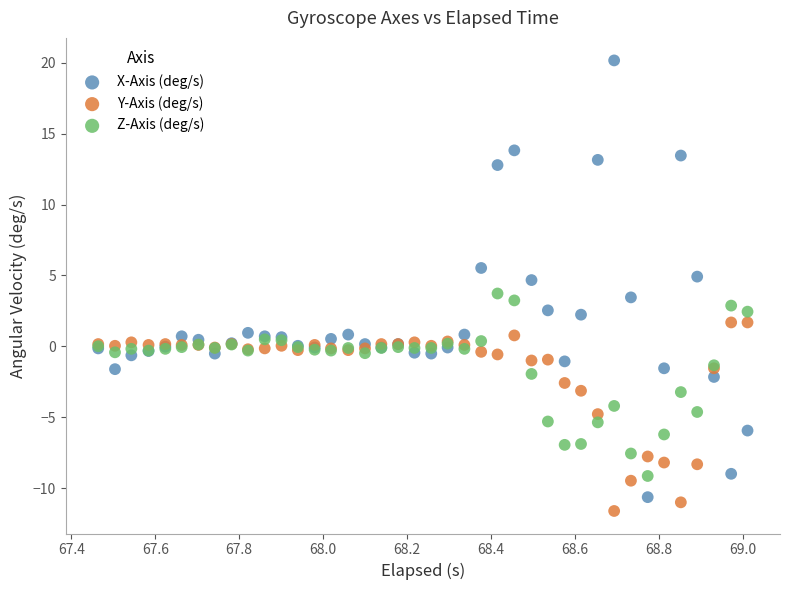

What is the X range (max minus min) for the scatter plot?

1.5